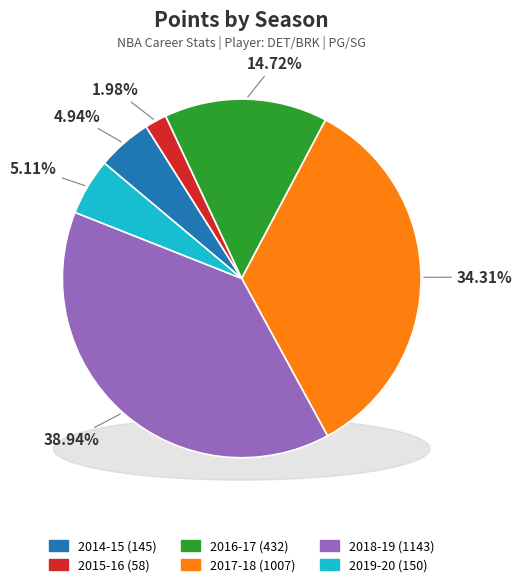

Which slice is the smallest?

2015-16